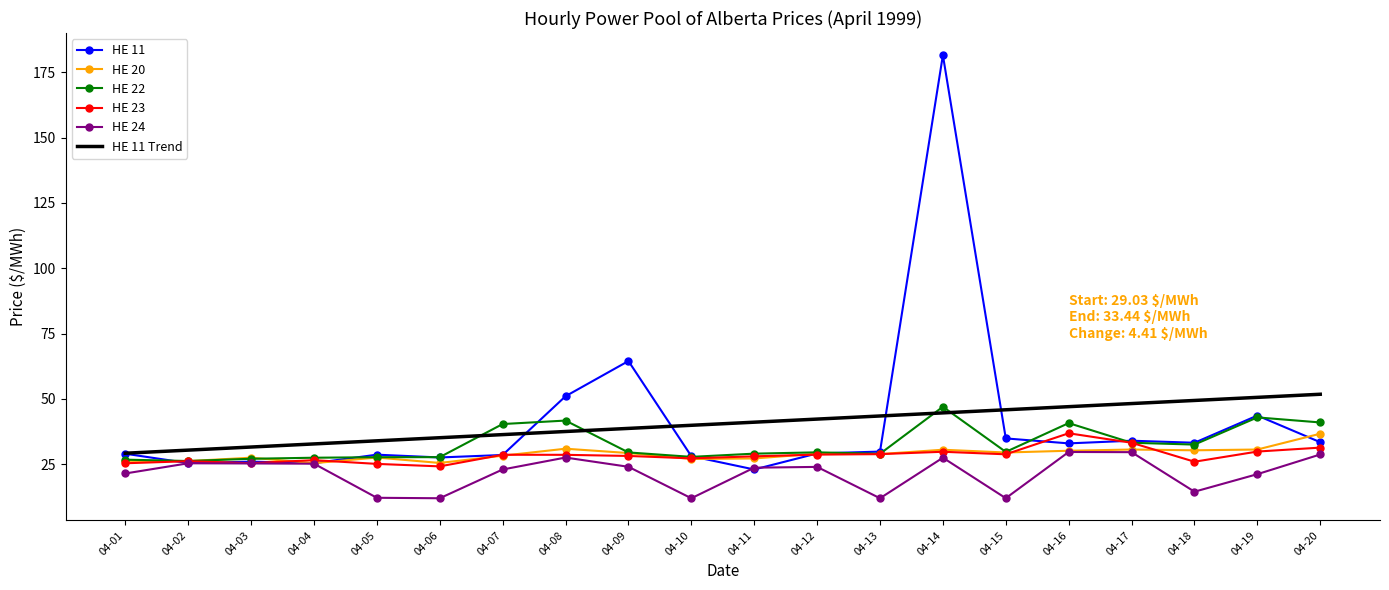

Which series changed the most between 04-03 and 04-17?

HE 11 Trend